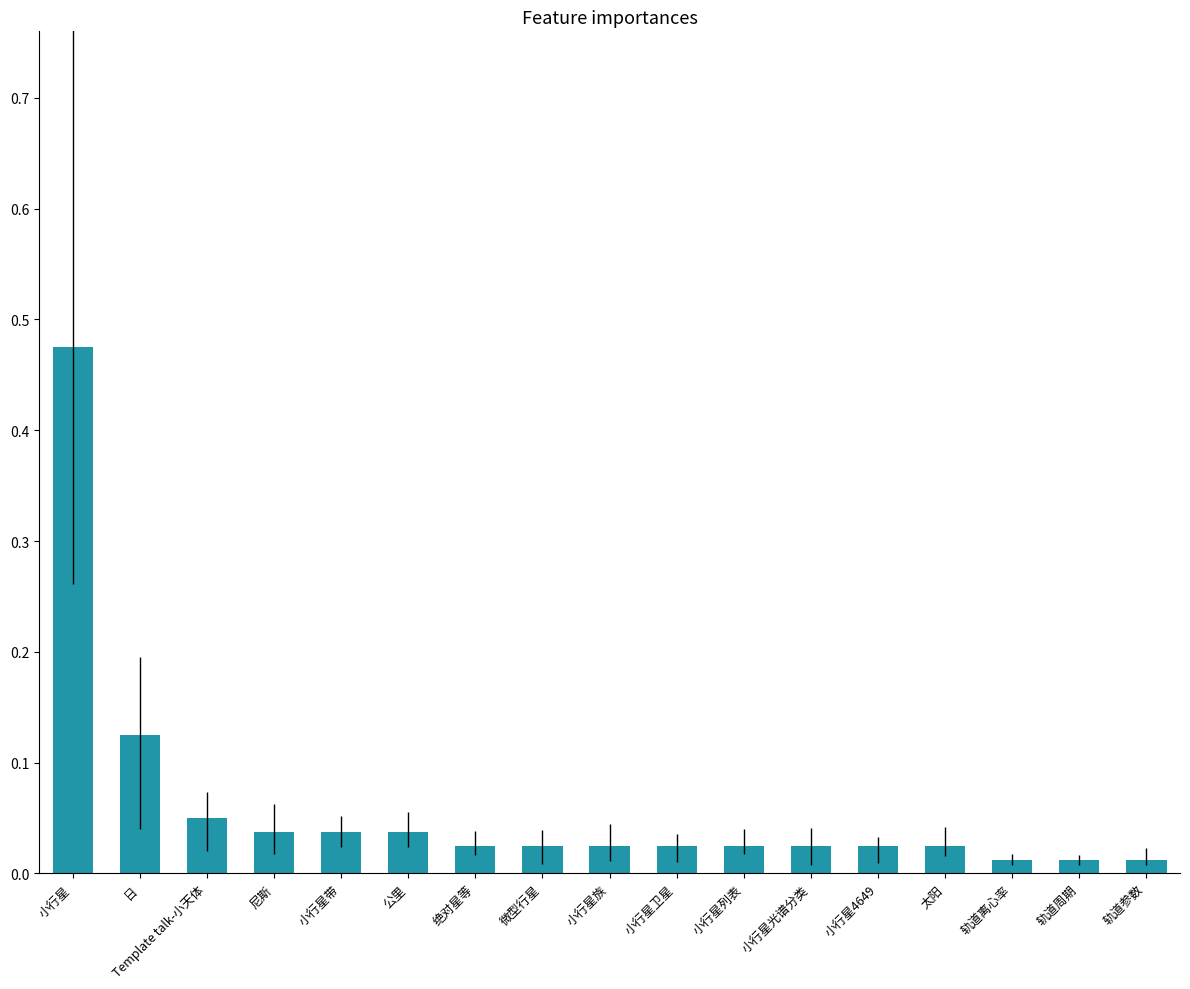

Between Template talk-小天体 and 绝对星等, which is larger?

Template talk-小天体